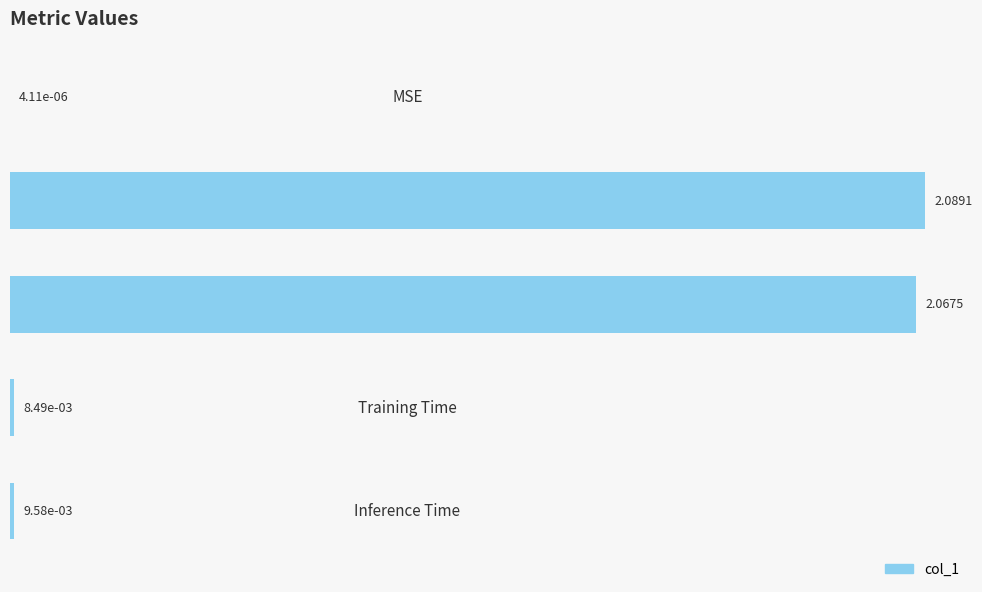

What is the sum of all values?

4.2